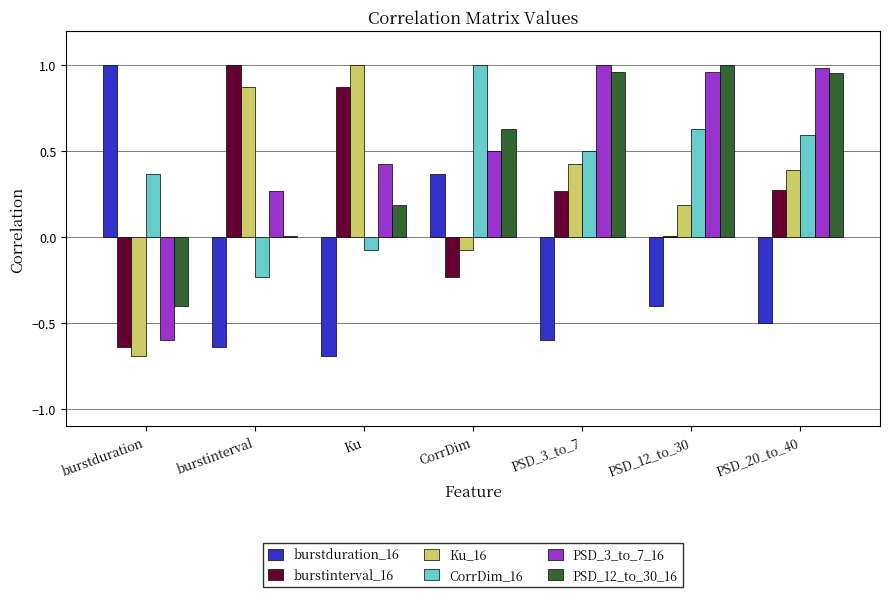

Is the value of burstinterval_16 at burstinterval greater than the value of CorrDim_16 at PSD_20_to_40?

Yes